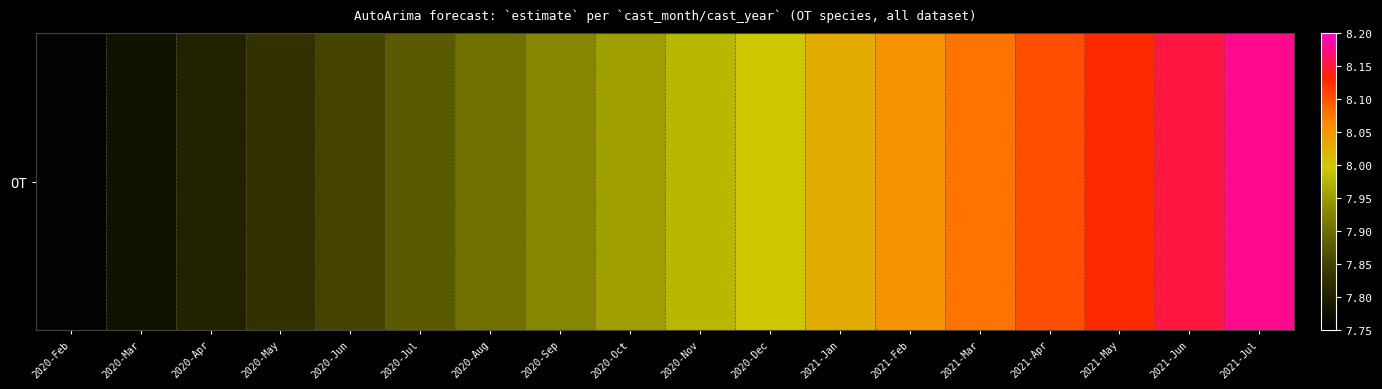

Reading left to right, what are all the values shown in this chart?

2020-Feb=7.8	2020-Mar=7.8	2020-Apr=7.8	2020-May=7.8	2020-Jun=7.9	2020-Jul=7.9	2020-Aug=7.9	2020-Sep=7.9	2020-Oct=8.0	2020-Nov=8.0	2020-Dec=8.0	2021-Jan=8.0	2021-Feb=8.1	2021-Mar=8.1	2021-Apr=8.1	2021-May=8.1	2021-Jun=8.2	2021-Jul=8.2